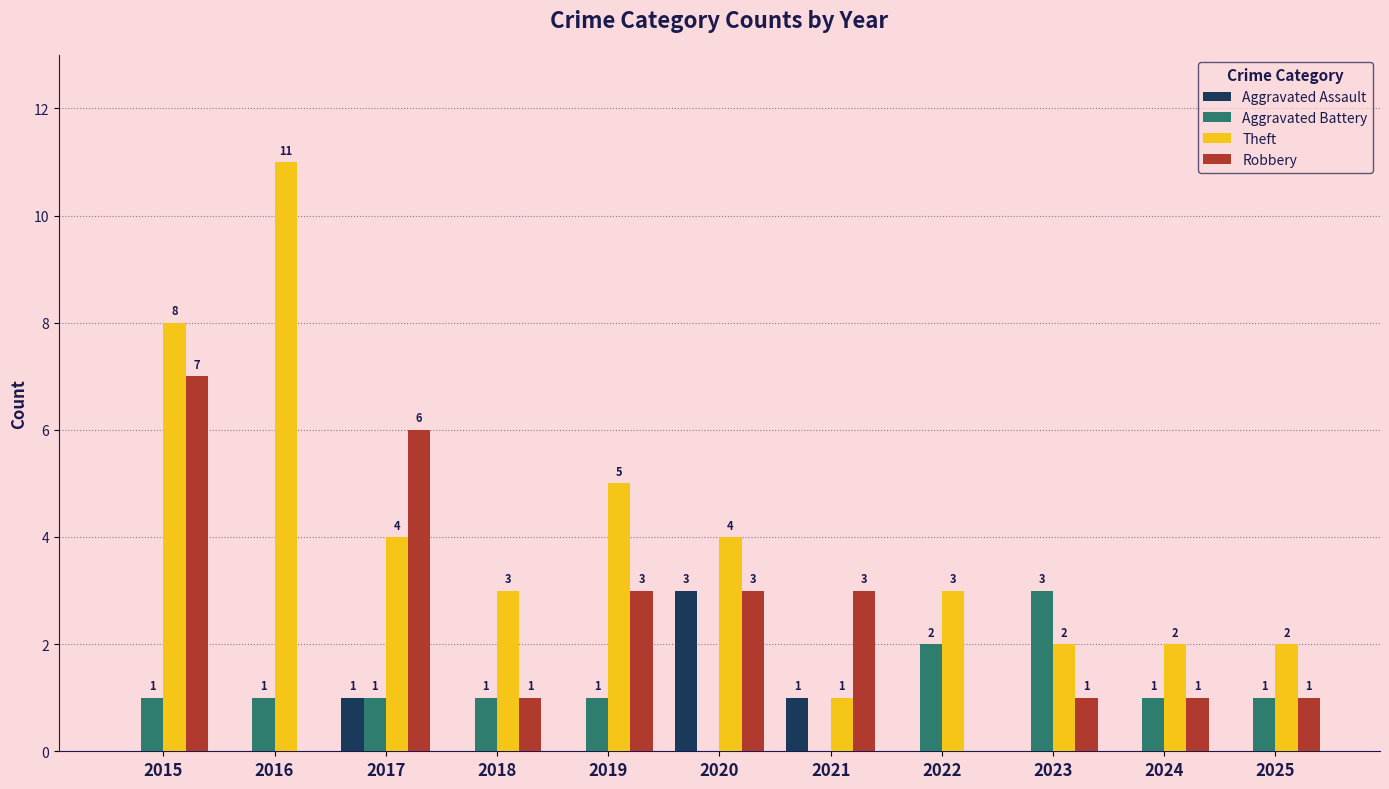

At which category is the sum across all series the highest?

2015